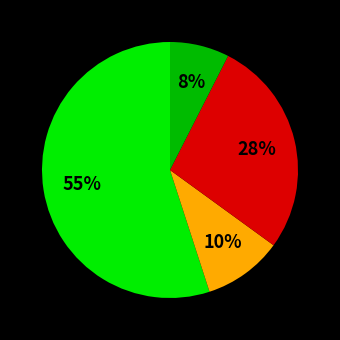

Does any single category account for the majority?

Yes